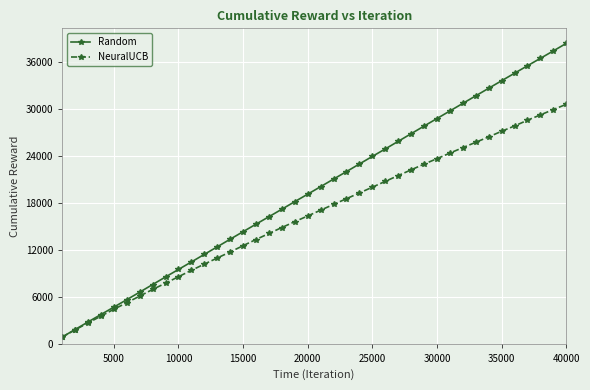

Rank the series by their maximum value, from lowest to highest.

NeuralUCB, Random